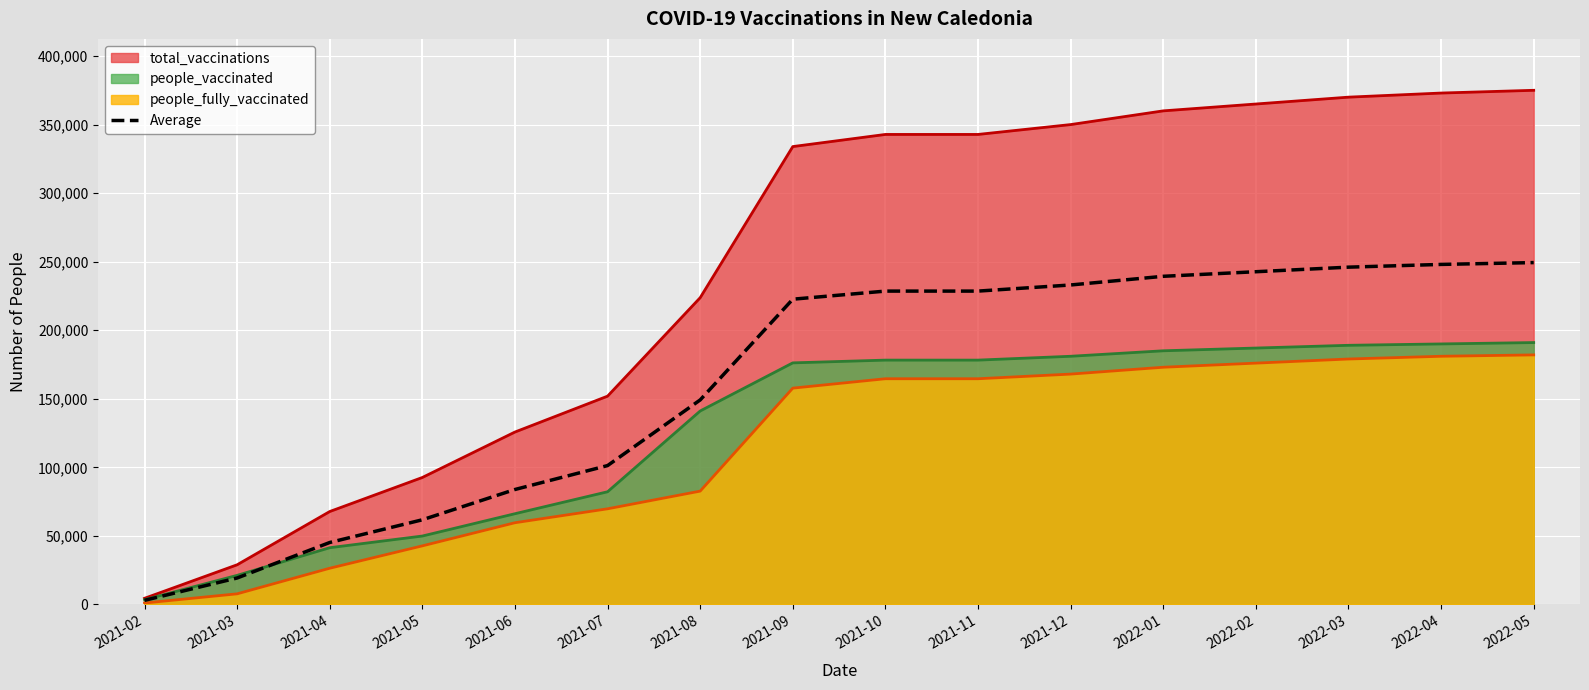

What is the label of the 9th point from the left?

2021-10